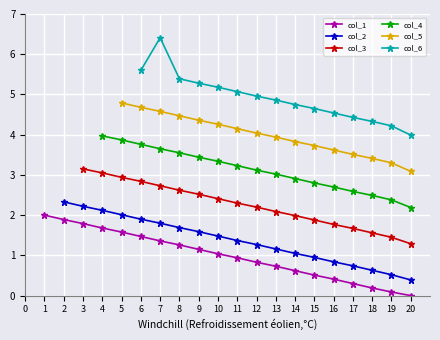

The col_1 series shows 0.5 at 15. True or false?

True